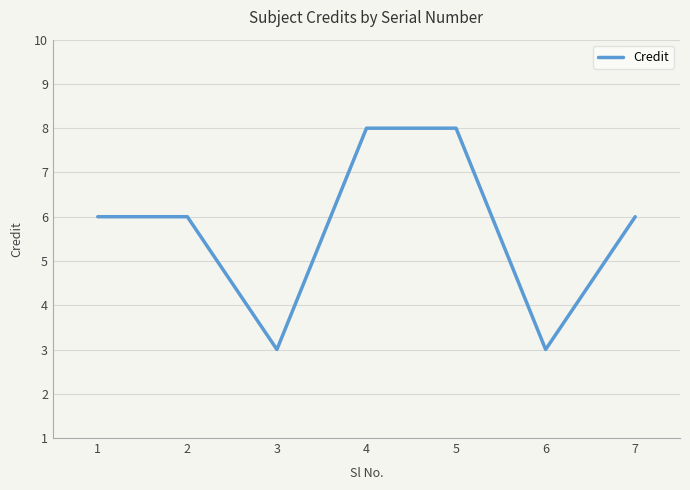

What is the greatest value displayed?

8